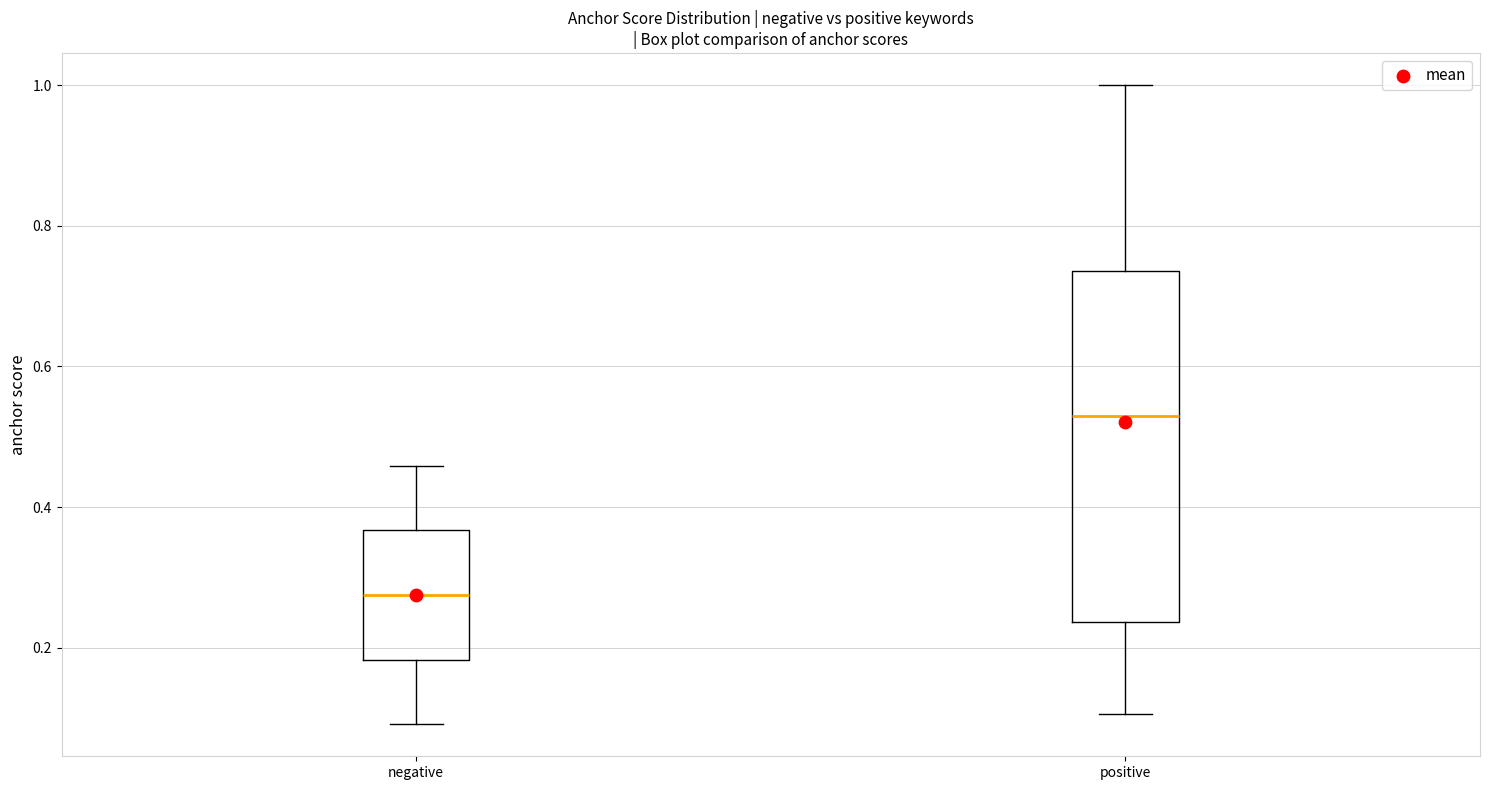

Comparing the boxes themselves (not the whiskers), which one is the tallest?

positive